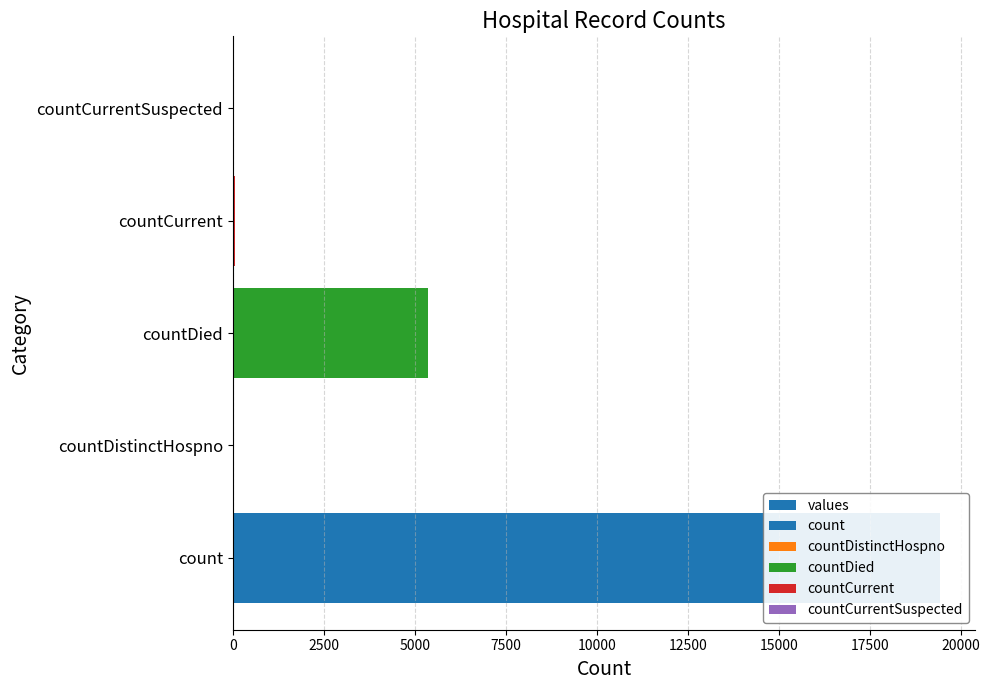

What is the value of the 1st bar from the left?

19420